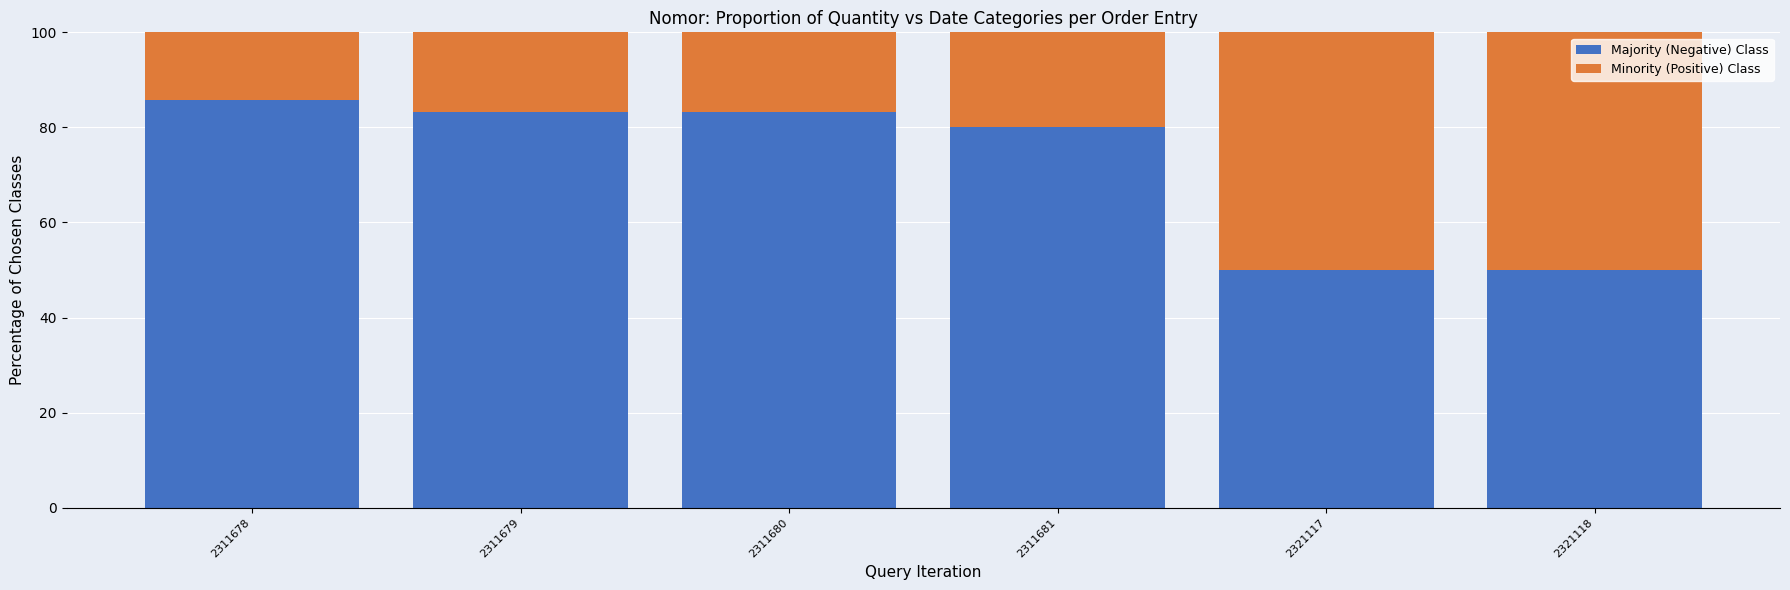

Is it true that Majority (Negative) Class equals 32.6 at 2311679?

False